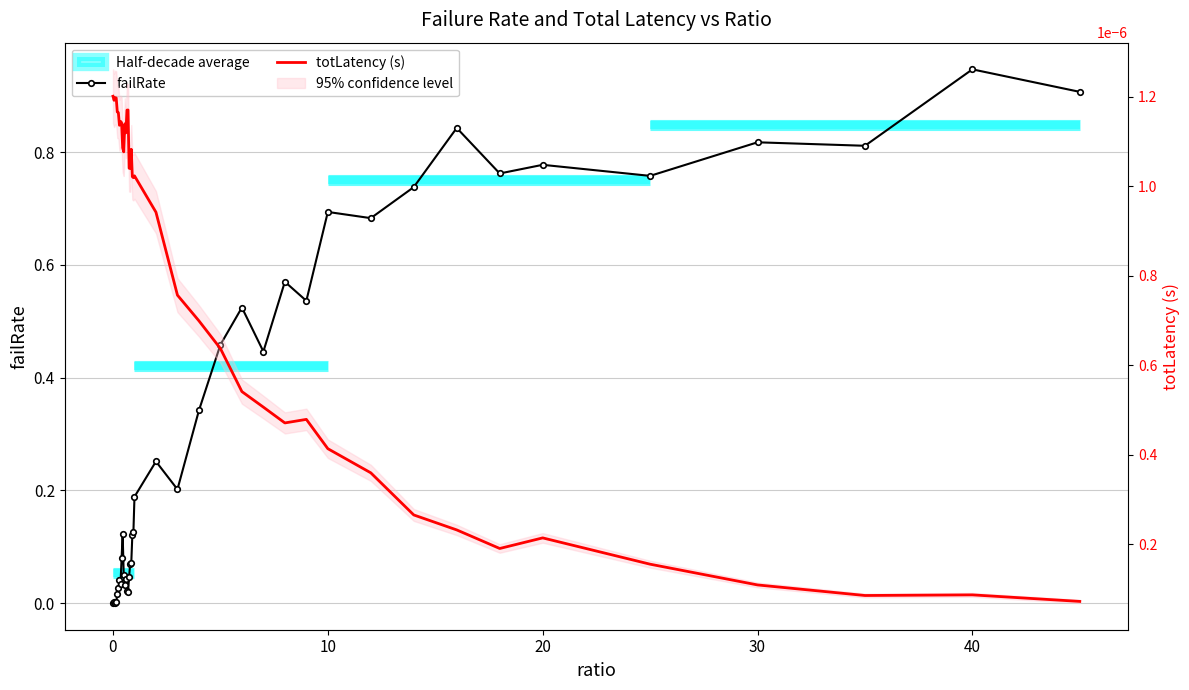

After their last crossing, which series has the higher values: totLatency (s) or failRate?

failRate